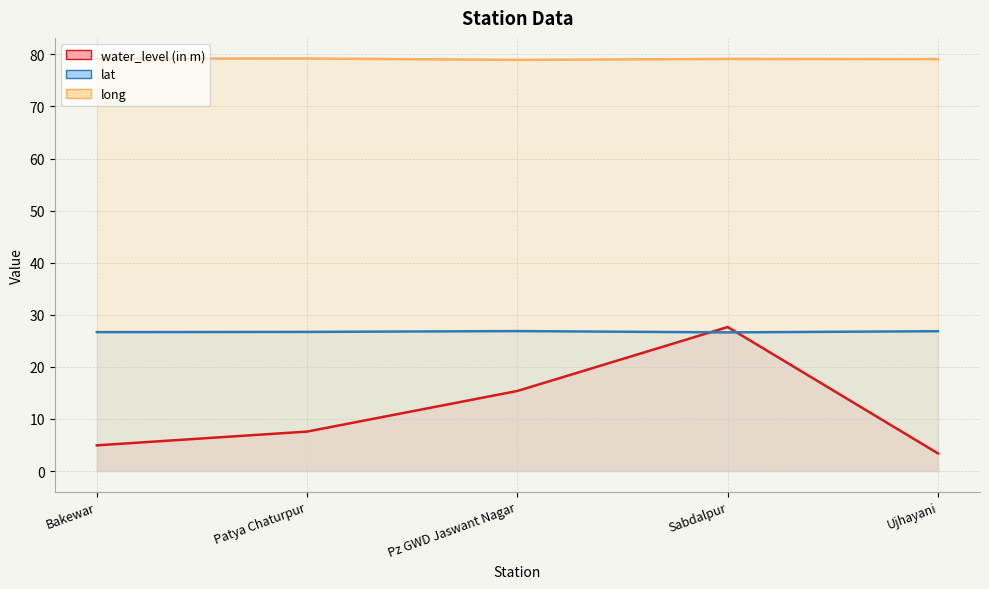

Is it true that lat equals 36.1 at Ujhayani?

False